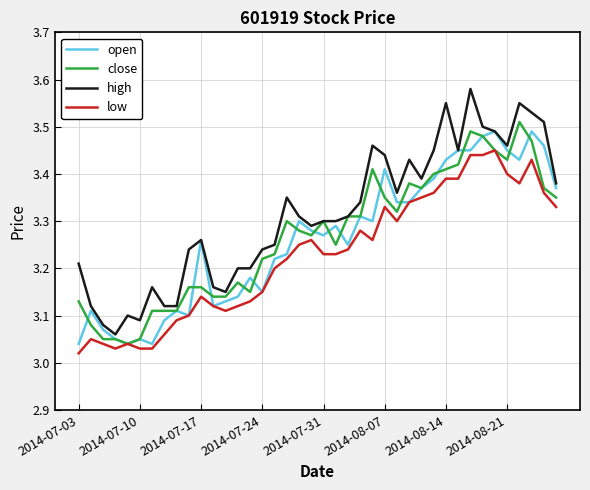

At how many categories does at least one series exceed 3?

40